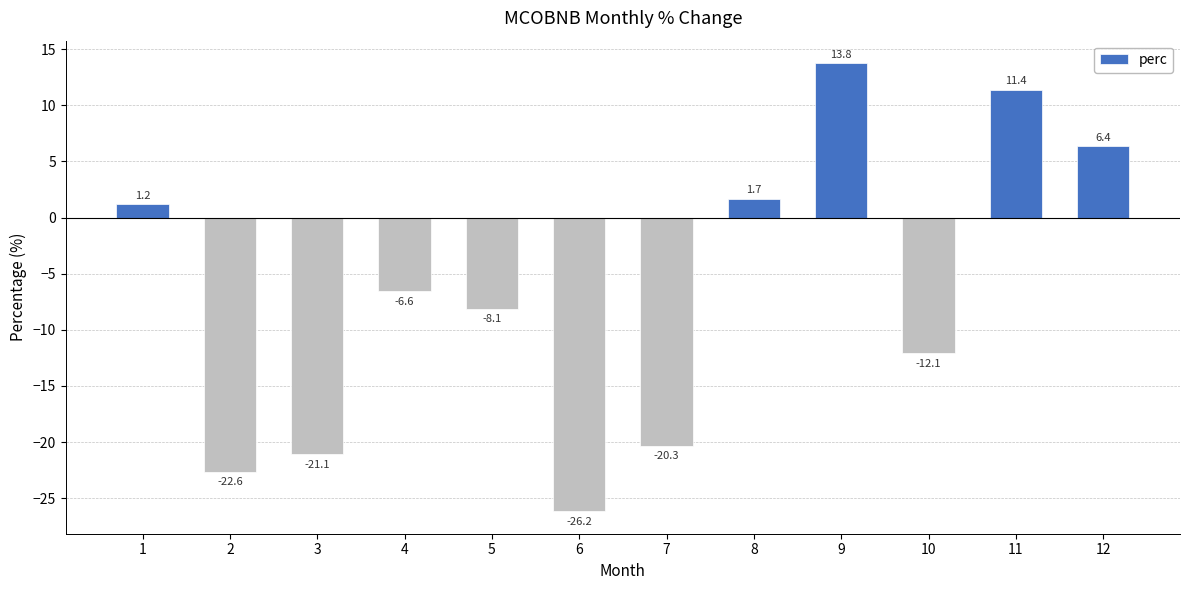

How many values exceed -6?

5